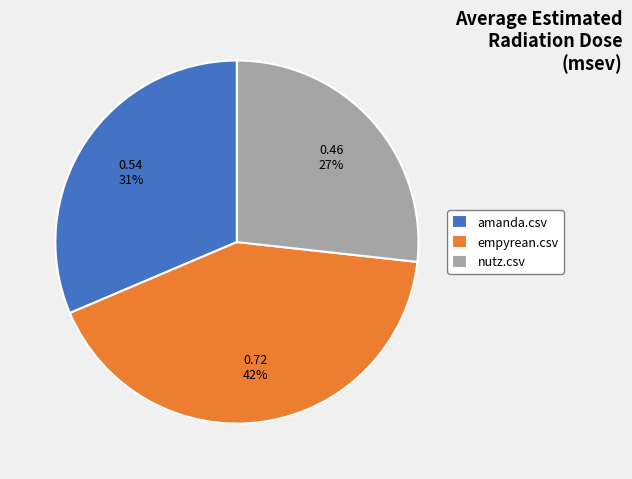

Count the number of slices in the pie.

3